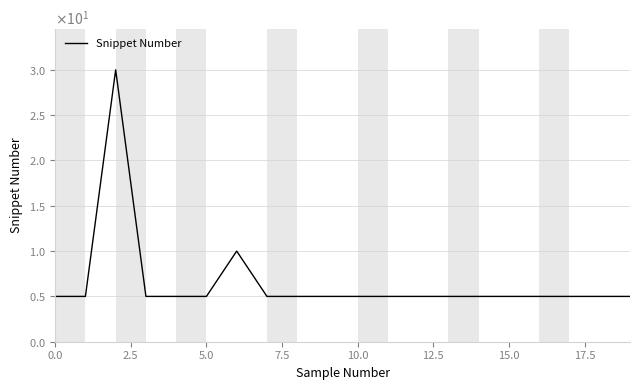

Does the chart display data point markers on the line(s)?

No